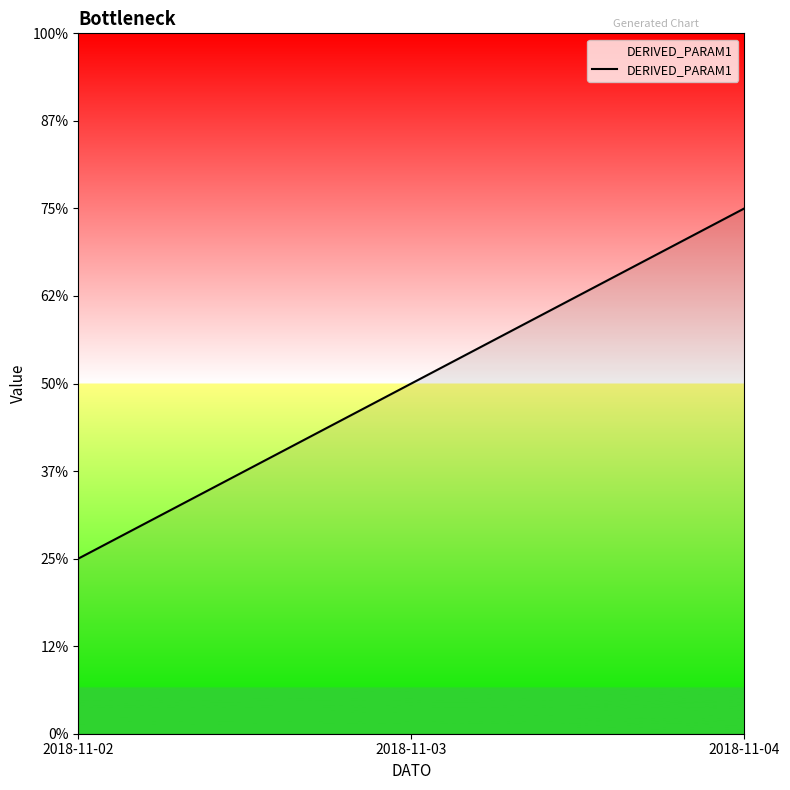

True or false: the data shows 3 at 2018-11-03.

False